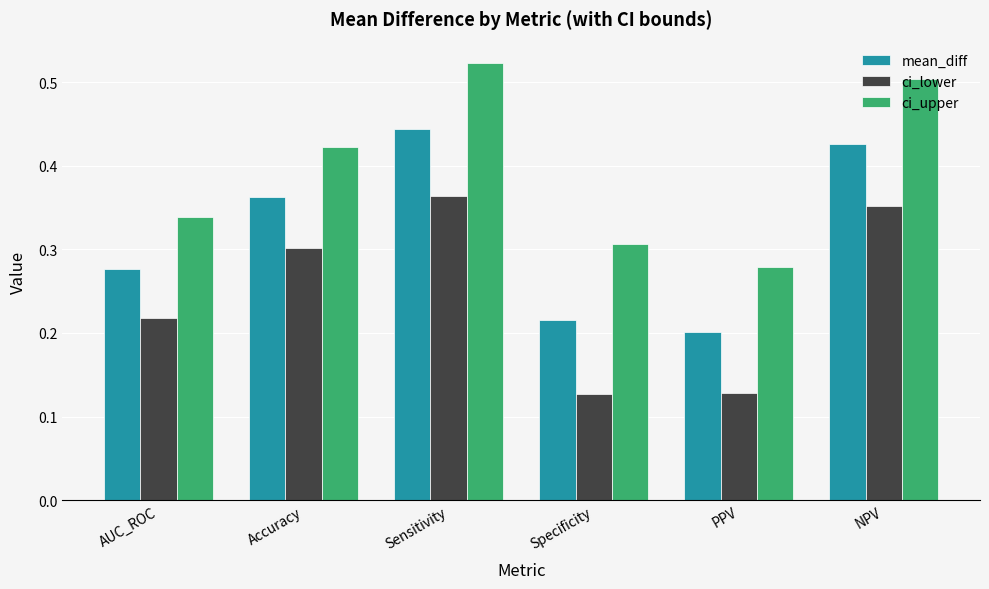

Which category has the highest value across all series?

Sensitivity